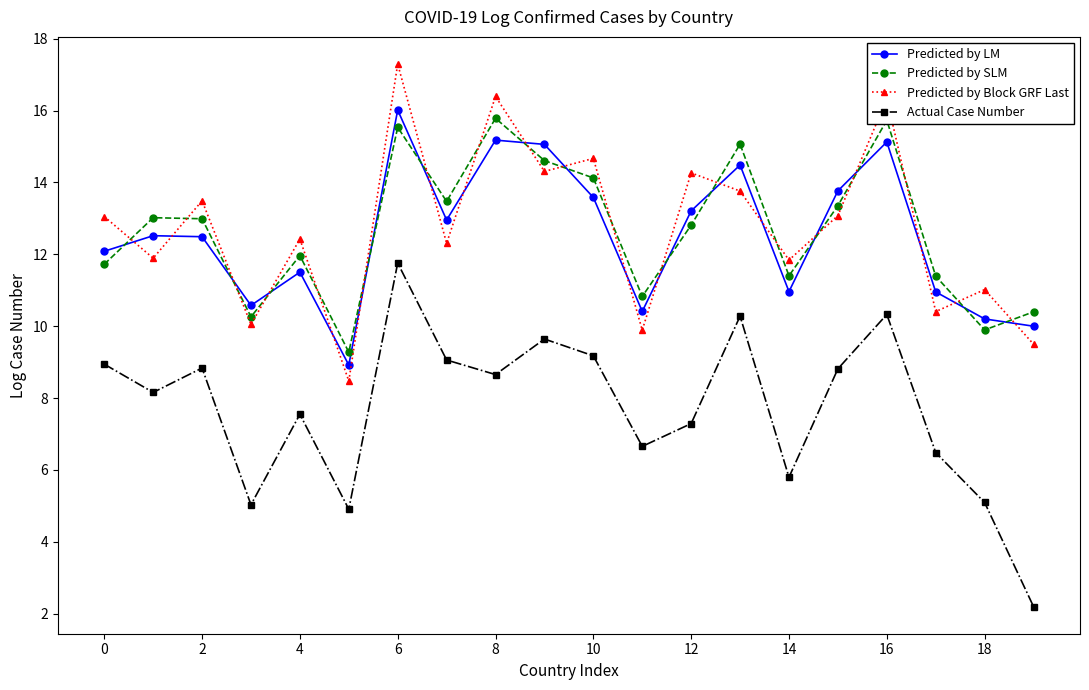

Is this an area chart (filled region under the line)?

No